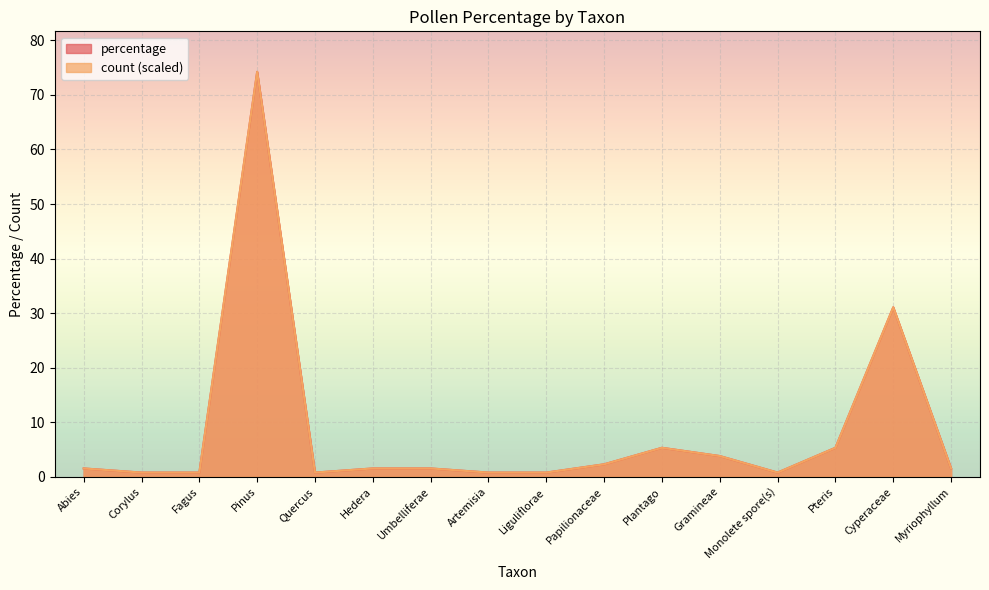

What is the total value across all series at Papilionaceae?

4.5